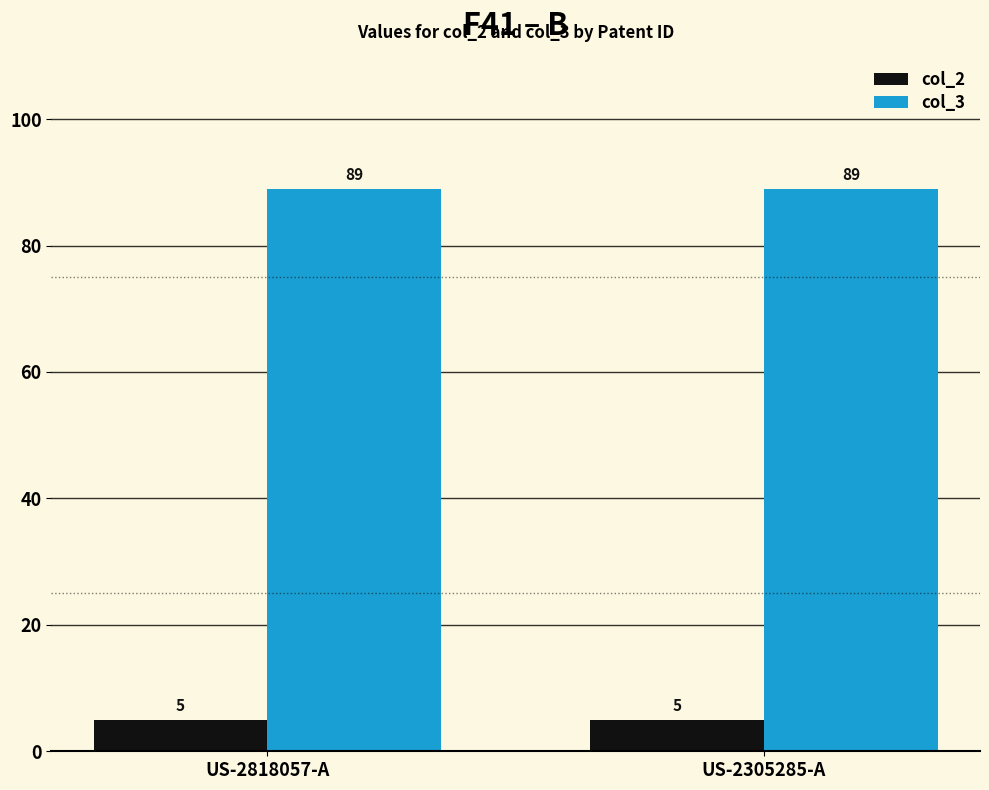

What is the spread (max minus min) of values at US-2305285-A?

84